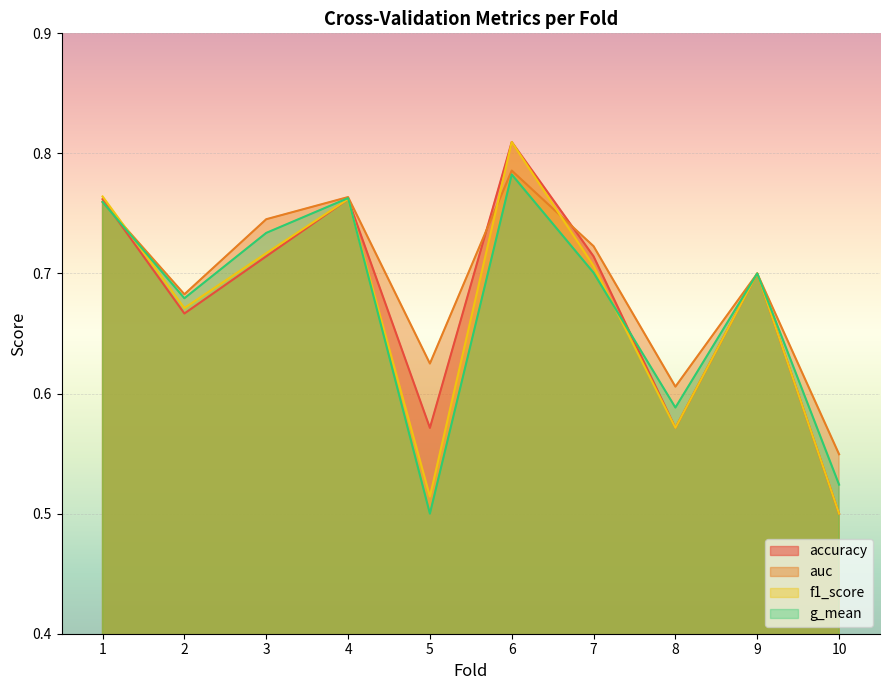

How many interior local peaks does the accuracy series have?

3